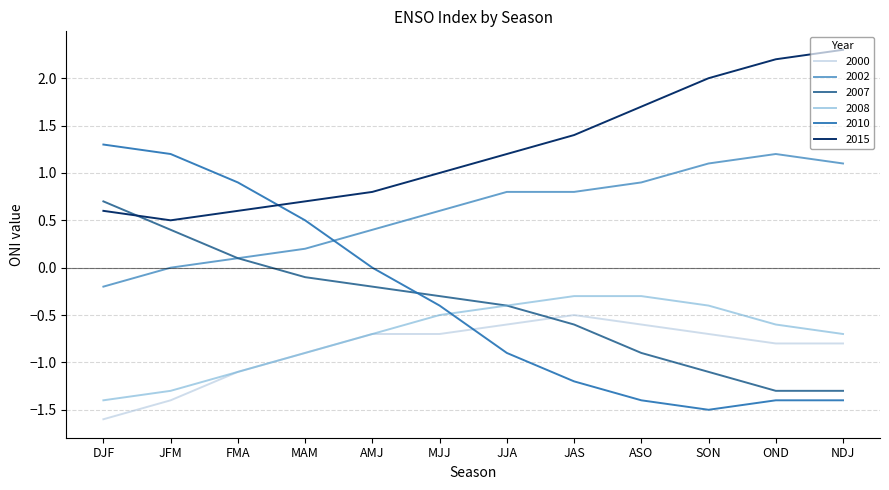

What are all the series names shown in the legend?

2000, 2002, 2007, 2008, 2010, 2015